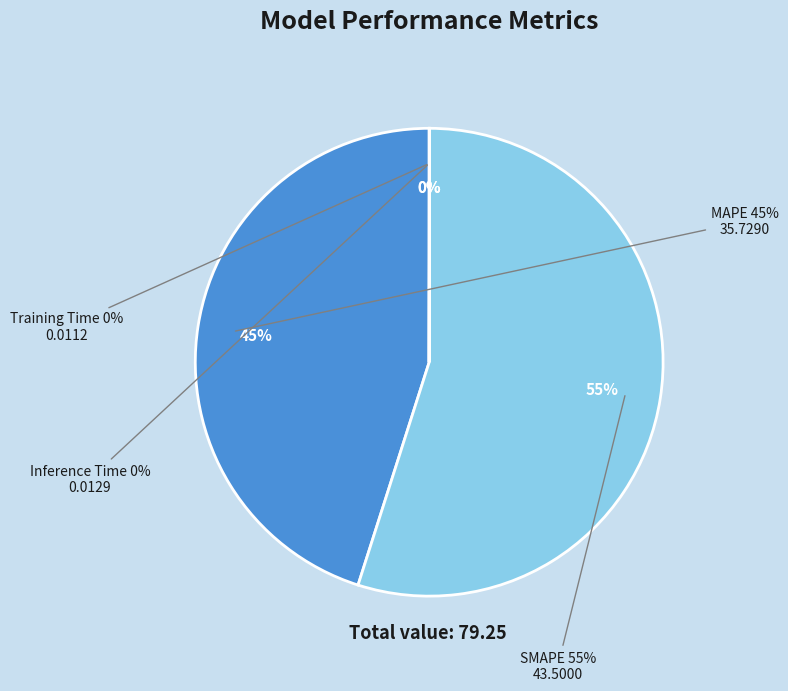

What is the largest slice in the pie chart?

SMAPE